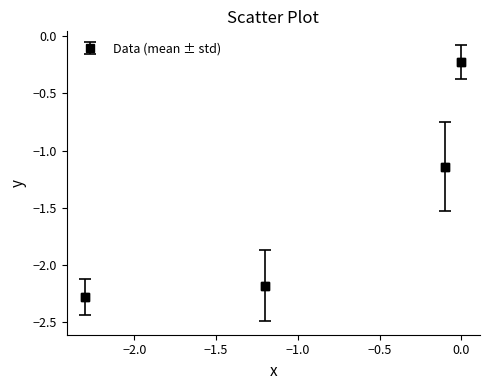

What is the smallest value displayed?

-2.3